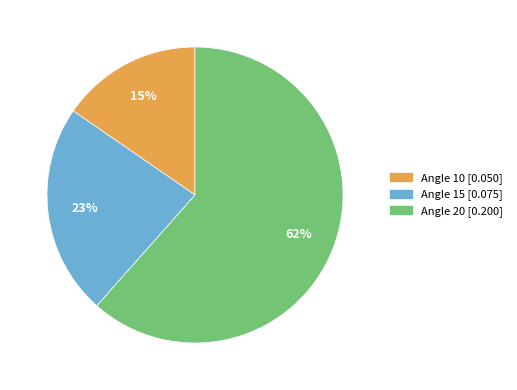

To the nearest percent, what is the average slice percentage?

33%